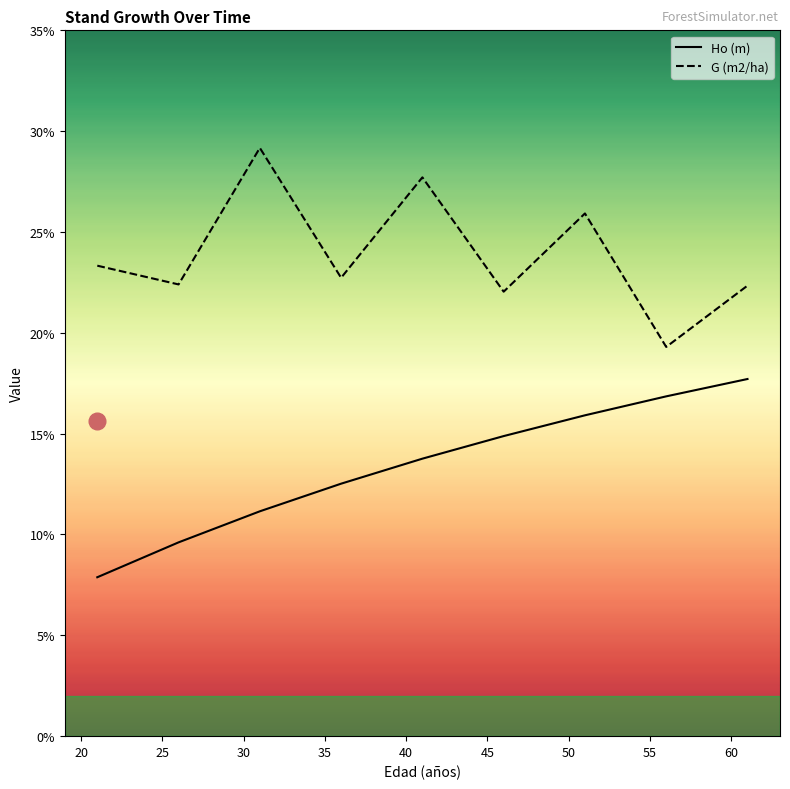

What are all the series names shown in the legend?

Ho (m), G (m2/ha)